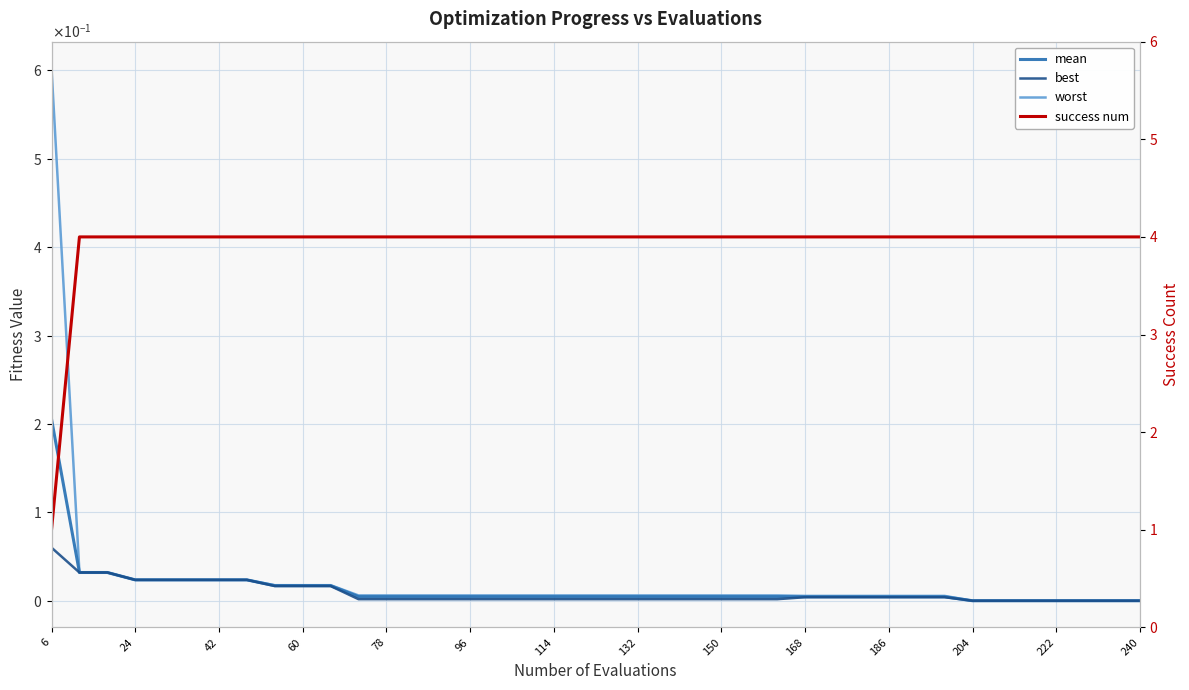

What is the value of the success num point at the 19th from the left?

4.0